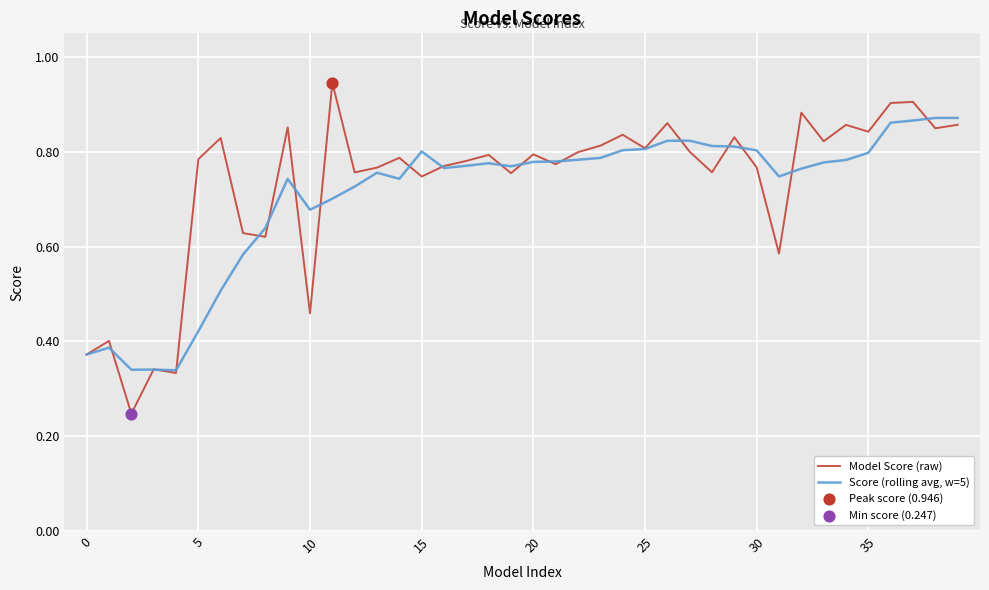

At how many categories does at least one series exceed 0?

40